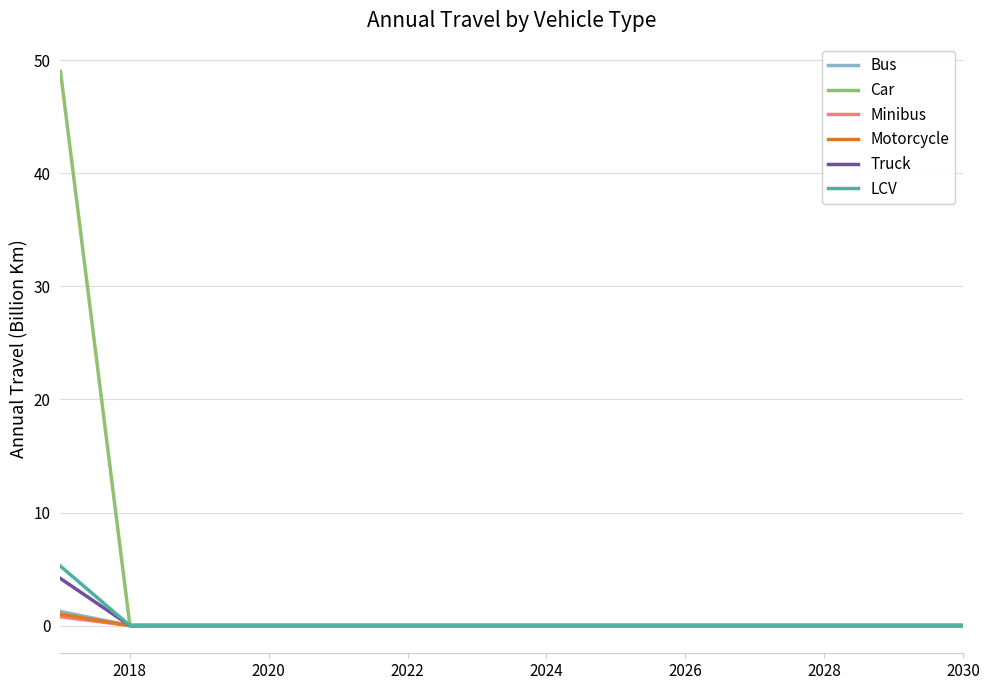

Which series has the largest total across all categories?

Car